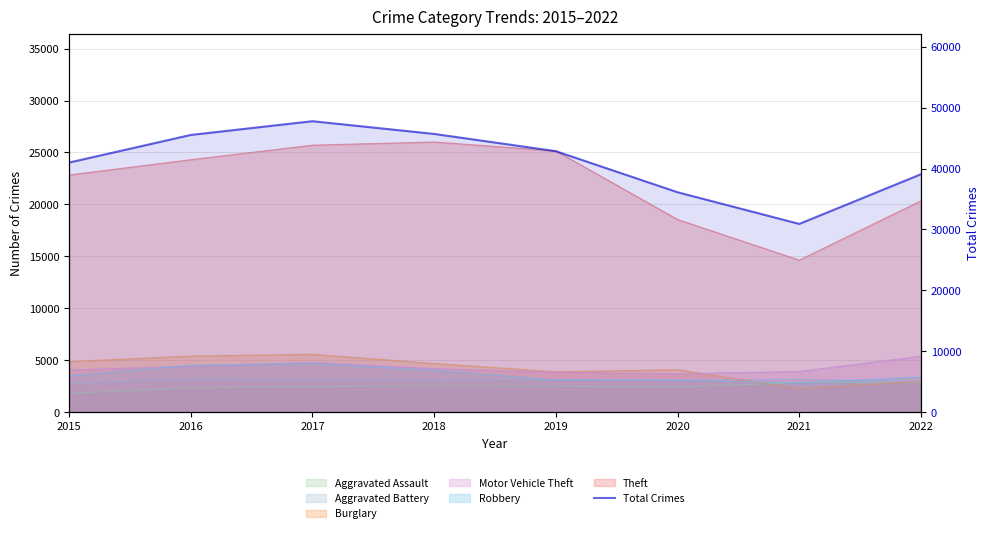

What is the average value?

41115